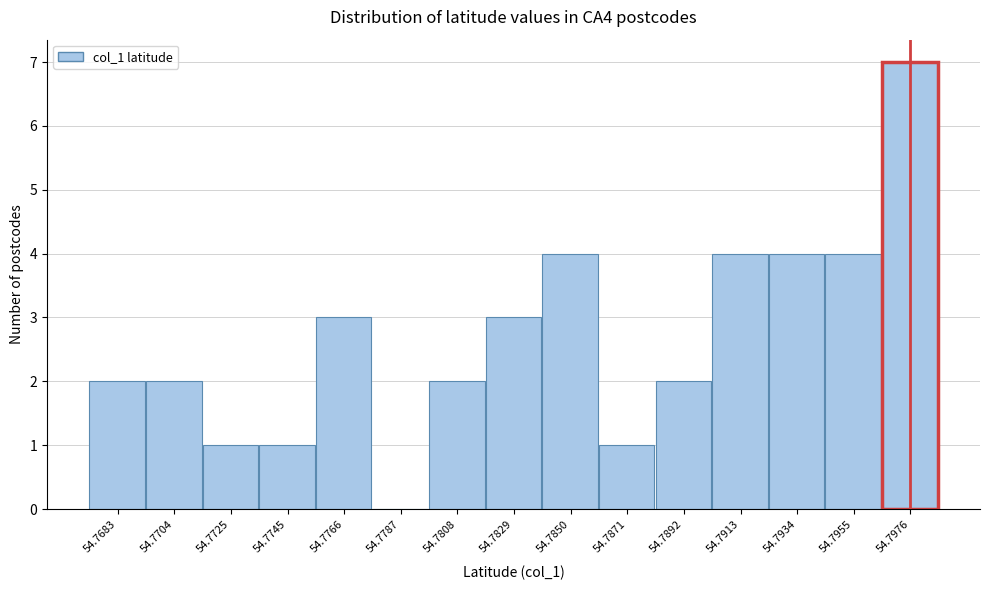

Reading right to left, transcribe all the data shown in this chart.

54.7976=7	54.7955=4	54.7934=4	54.7913=4	54.7892=2	54.7871=1	54.7850=4	54.7829=3	54.7808=2	54.7787=0	54.7766=3	54.7745=1	54.7725=1	54.7704=2	54.7683=2